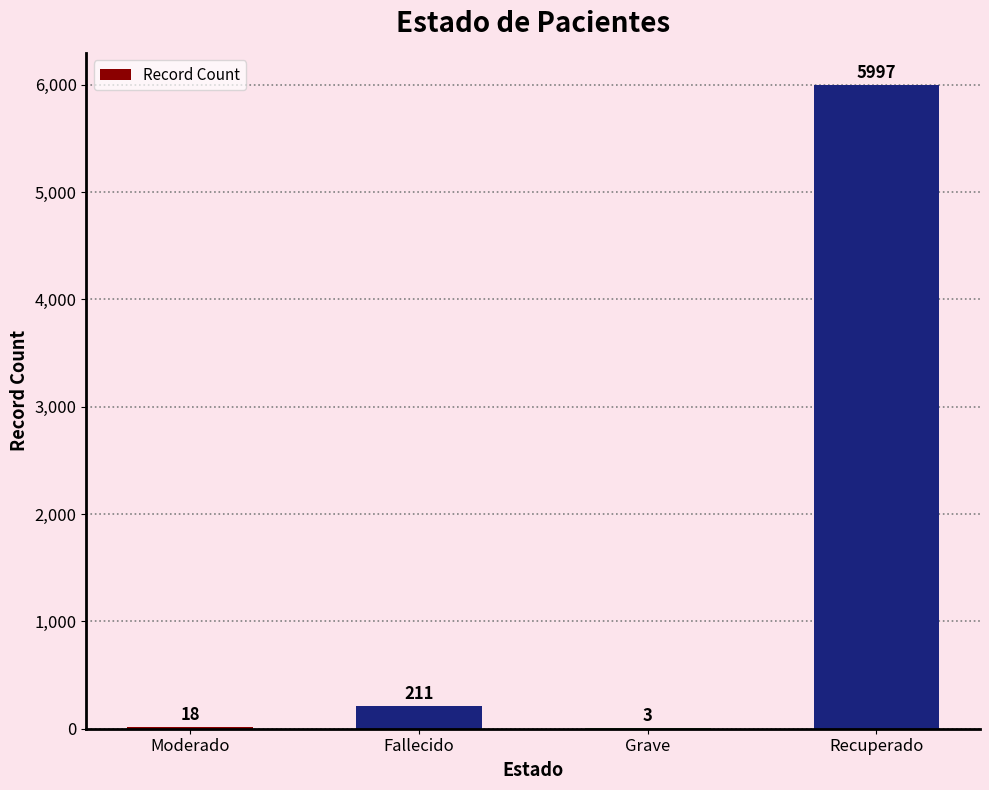

What is the change in value from Grave to Recuperado?

+5994